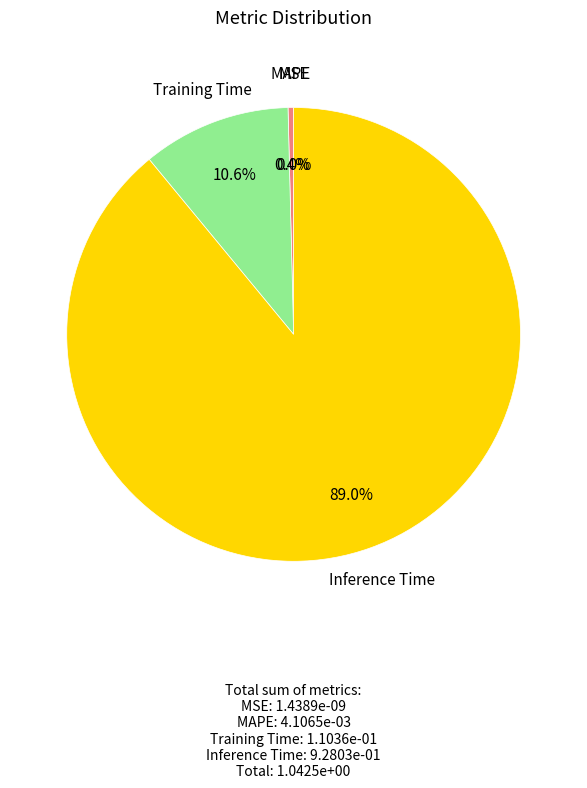

Which slice is the smallest?

MSE